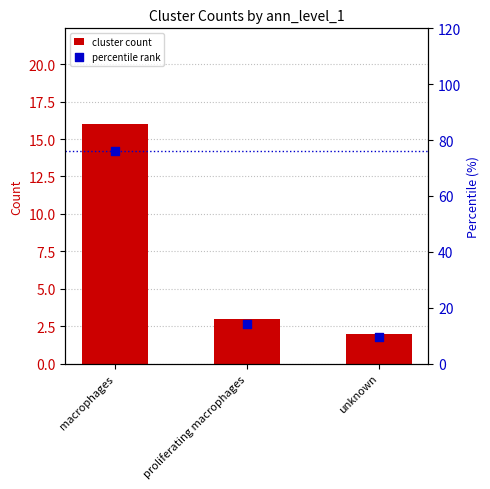

What are all the series names shown in the legend?

cluster count, percentile rank